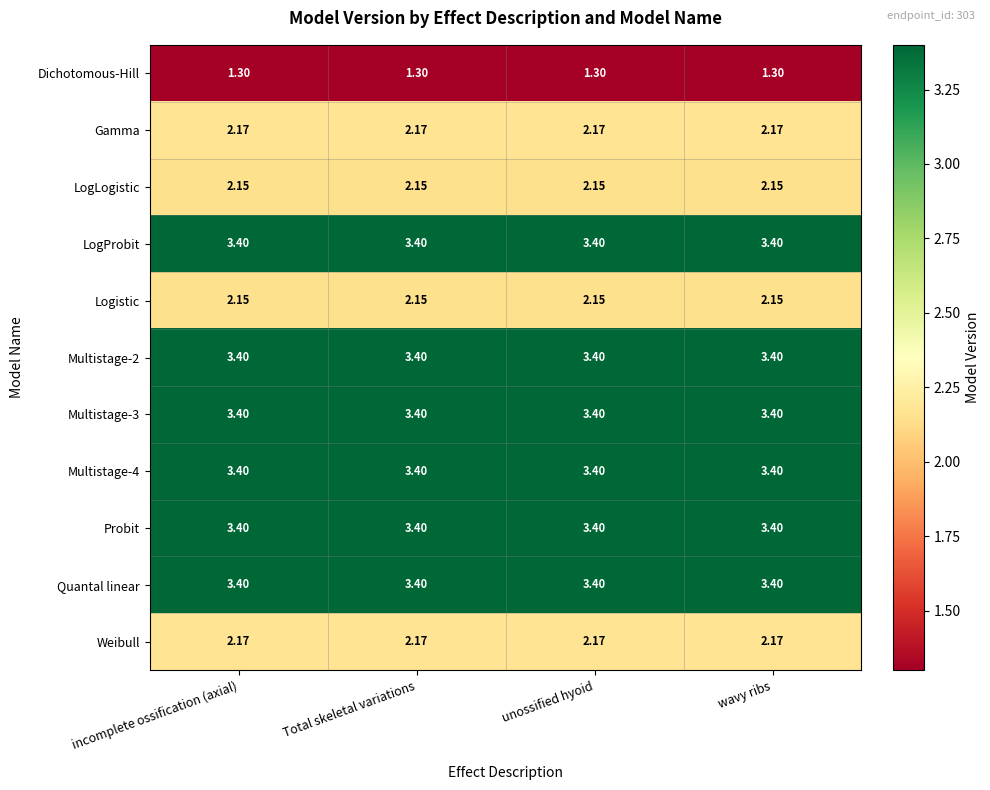

Is the value of Logistic at Total skeletal variations greater than the value of LogProbit at incomplete ossification (axial)?

No